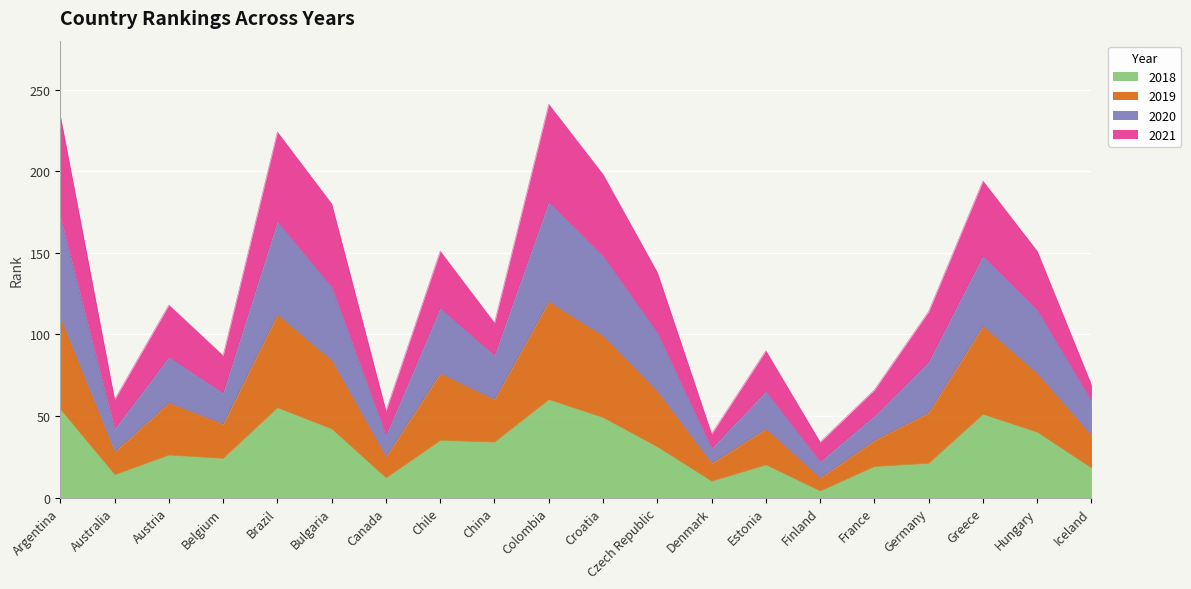

What is the total value across all series at Canada?

53